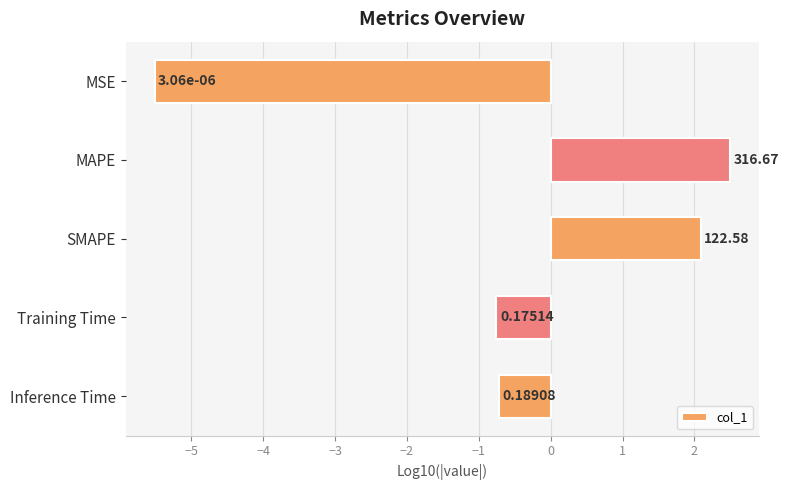

How many bars are there in total?

5